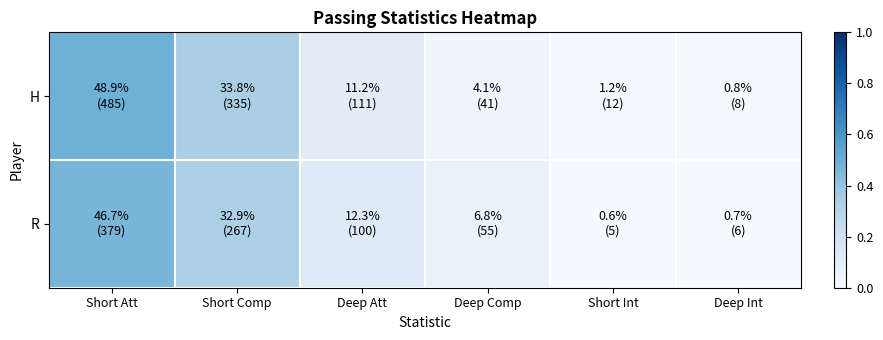

Which series changed the most between Short Att and Deep Att?

H